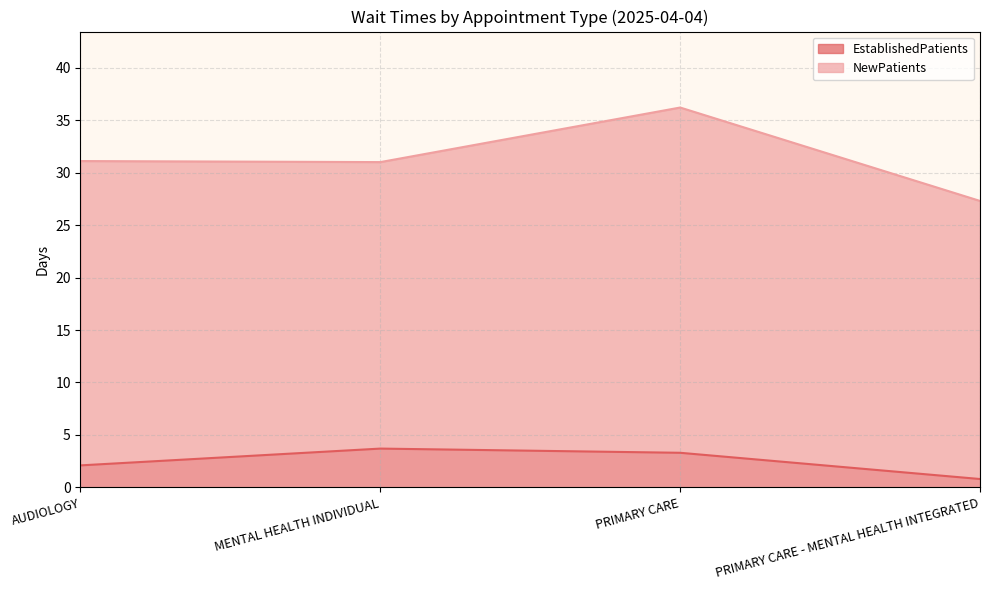

What is the maximum value for NewPatients?

36.2